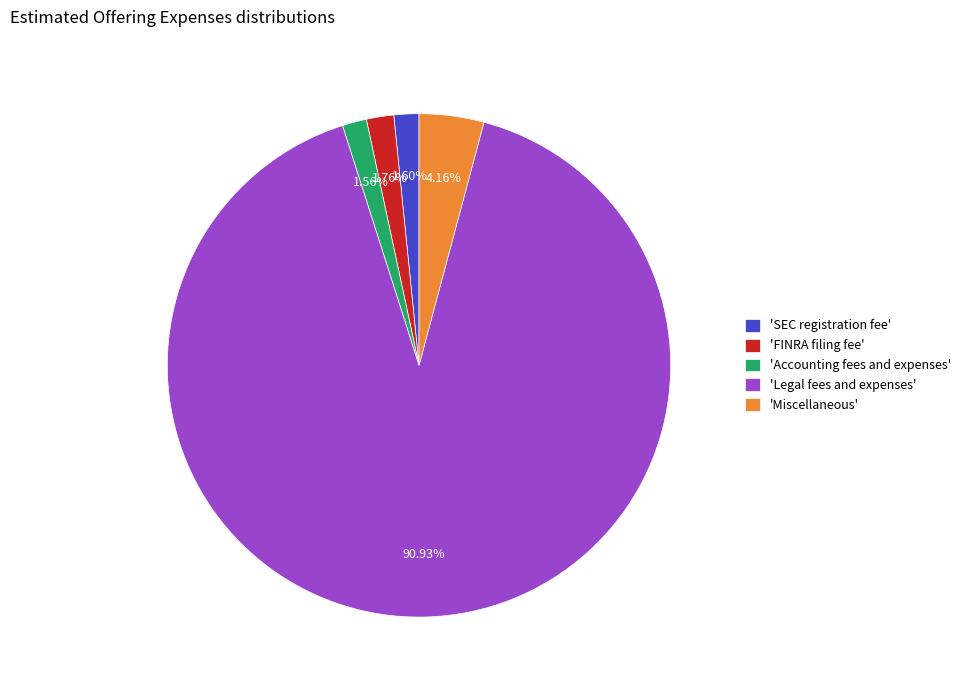

Does any single category account for the majority?

Yes